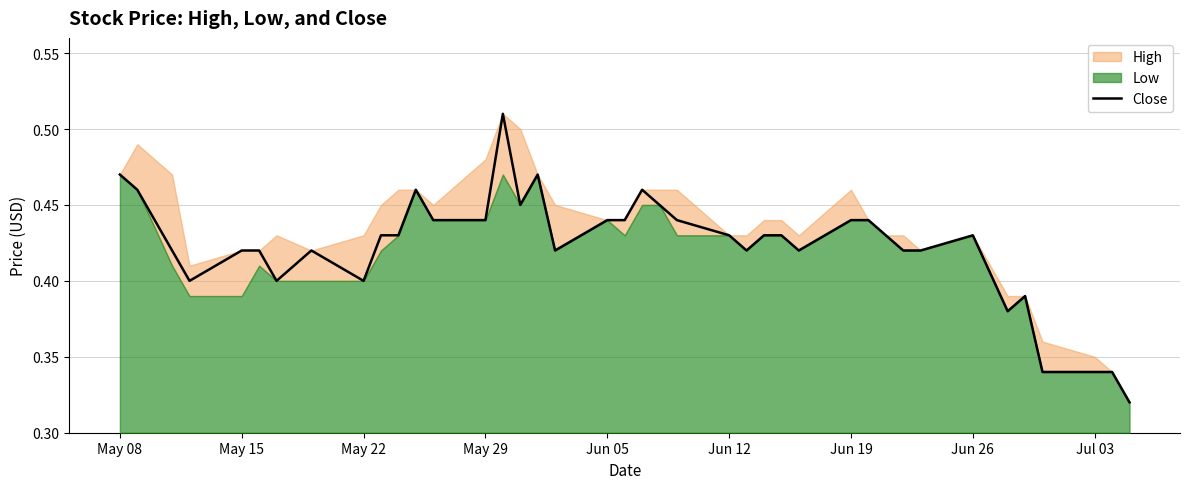

How many lines are shown in the chart?

1